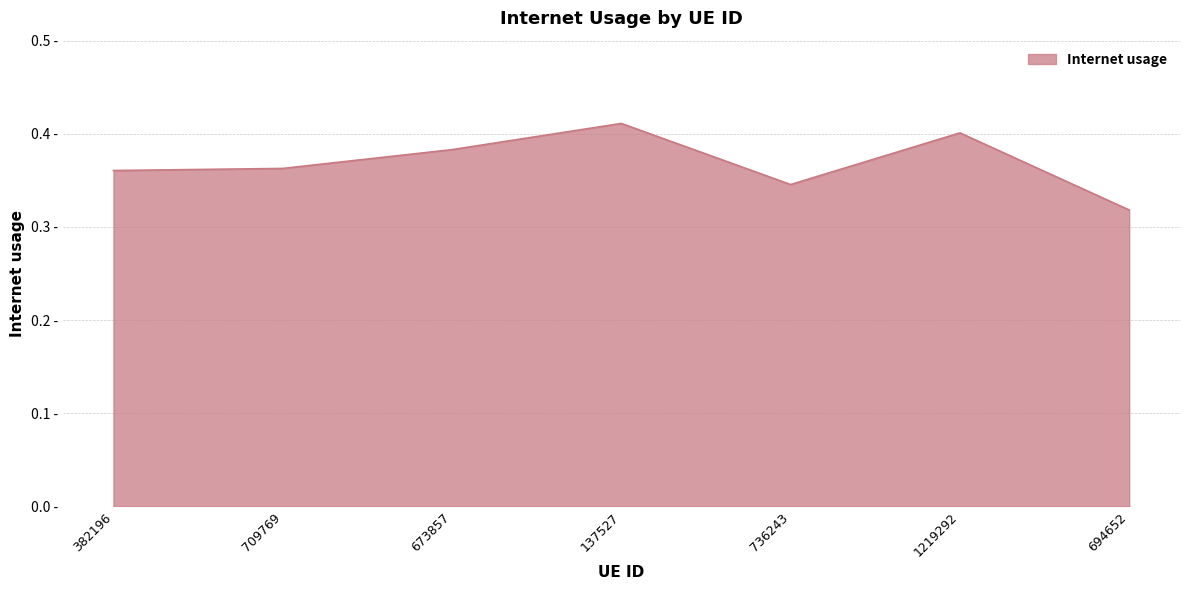

Reading right to left, transcribe all the data shown in this chart.

0.3	0.4	0.3	0.4	0.4	0.4	0.4